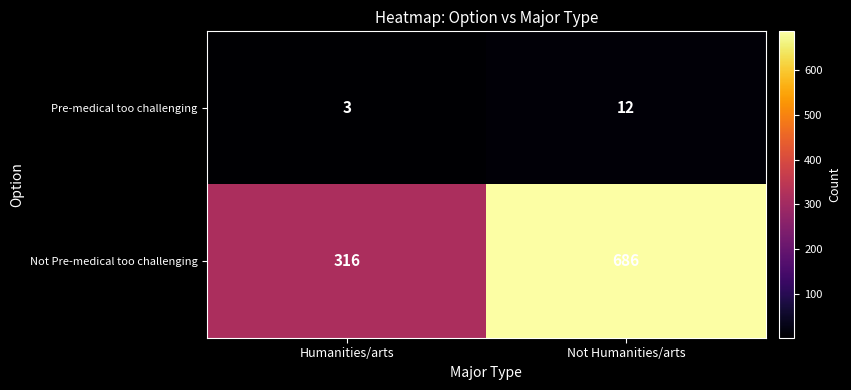

Which category has the lowest value in the Not Pre-medical too challenging series?

Humanities/arts